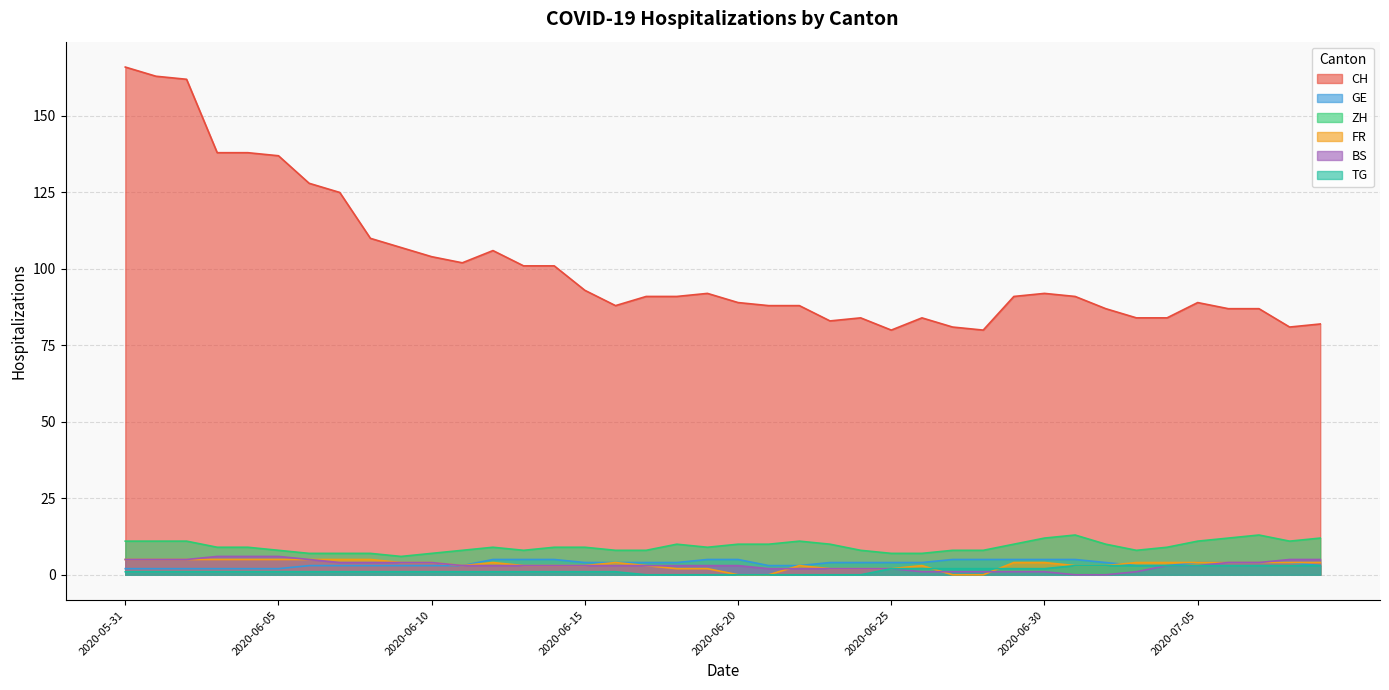

Reading left to right, what are all the values shown in this chart?

CH: 166	163	162	138	138	137	128	125	110	107	104	102	106	101	101	93	88	91	91	92	89	88	88	83	84	80	84	81	80	91	92	91	87	84	84	89	87	87	81	82
GE: 2	2	2	2	2	2	3	3	3	3	3	3	5	5	5	4	4	4	4	5	5	3	3	4	4	4	4	5	5	5	5	5	4	3	3	4	4	4	4	3
ZH: 11	11	11	9	9	8	7	7	7	6	7	8	9	8	9	9	8	8	10	9	10	10	11	10	8	7	7	8	8	10	12	13	10	8	9	11	12	13	11	12
FR: 5	5	5	5	5	5	5	5	5	4	4	3	4	3	3	3	4	3	2	2	0	0	3	2	2	2	3	0	0	4	4	3	3	4	4	4	4	4	4	4
BS: 5	5	5	6	6	6	5	4	4	4	4	3	3	3	3	3	3	3	3	3	3	2	2	2	2	2	1	1	1	1	1	0	0	1	3	3	4	4	5	5
TG: 1	1	1	1	1	1	1	1	1	1	1	1	1	1	1	1	1	0	0	0	0	0	0	0	0	2	2	2	2	2	2	3	3	3	3	3	3	3	3	3